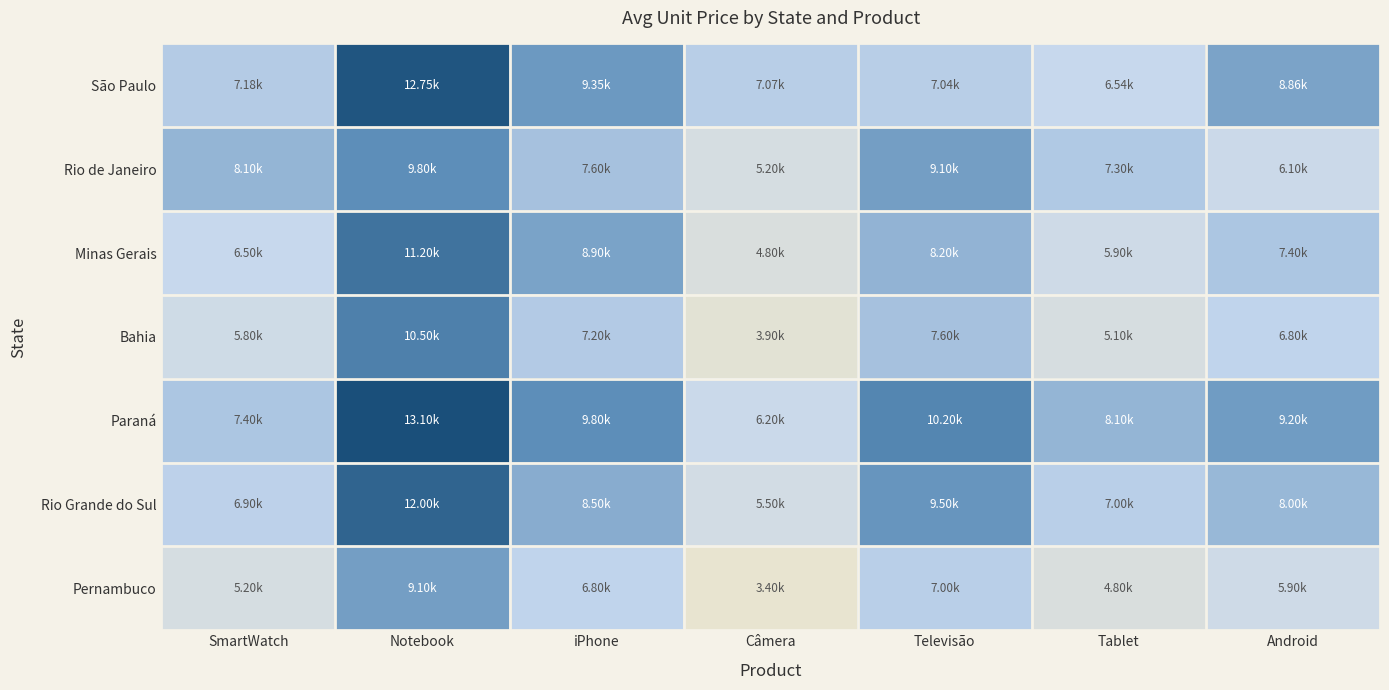

At how many categories does at least one series exceed 6437?

7